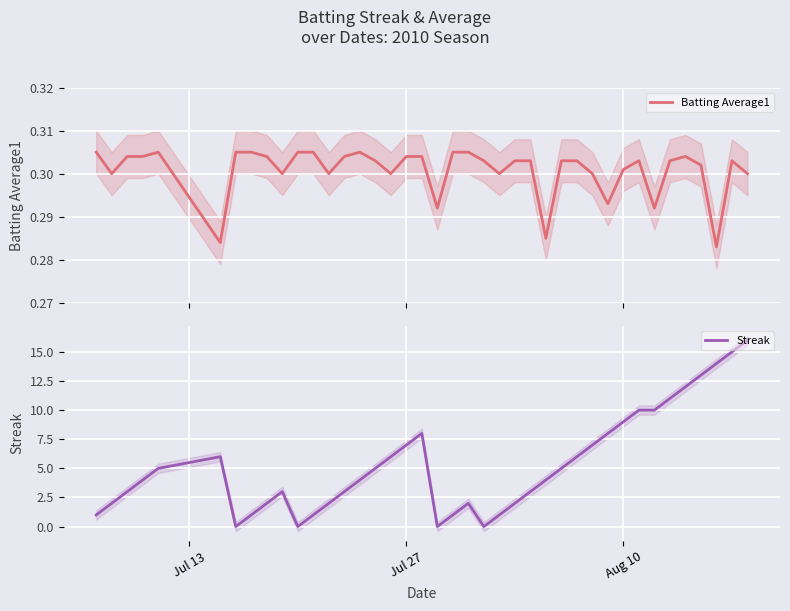

True or false: Batting Average1 has a value of 0.5 at 8.

False